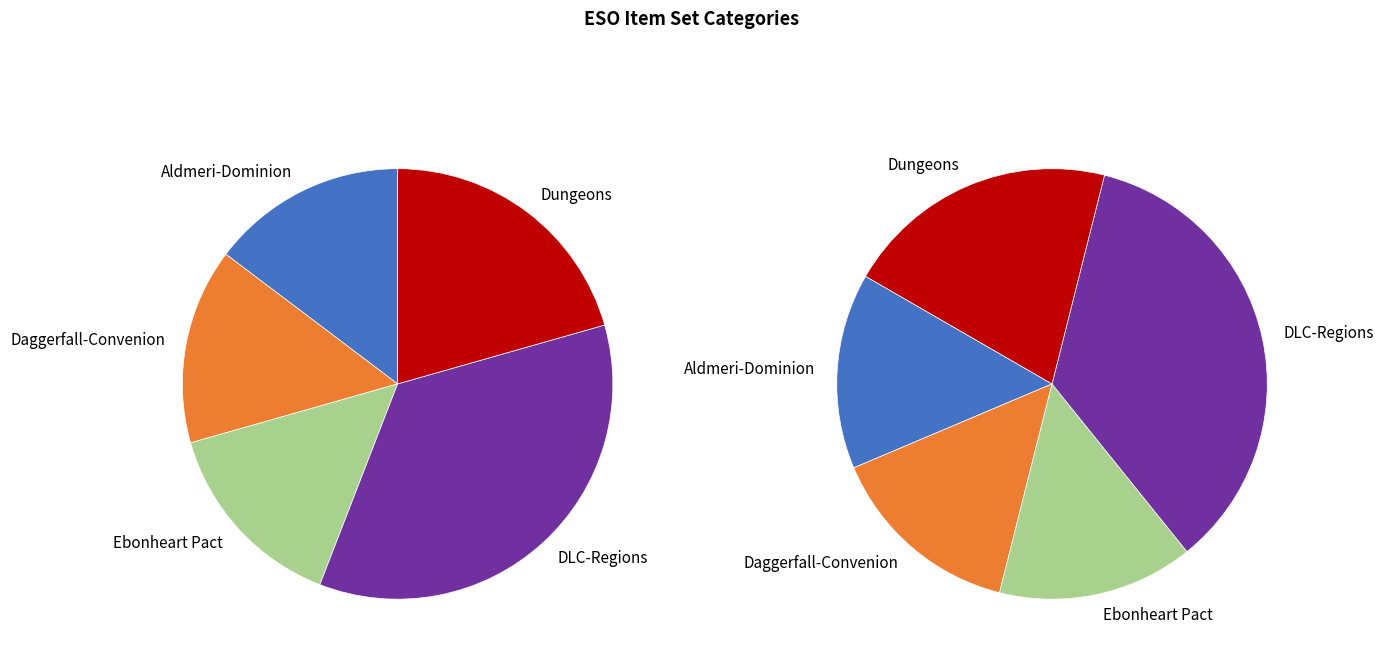

How many segments does this pie chart have?

5